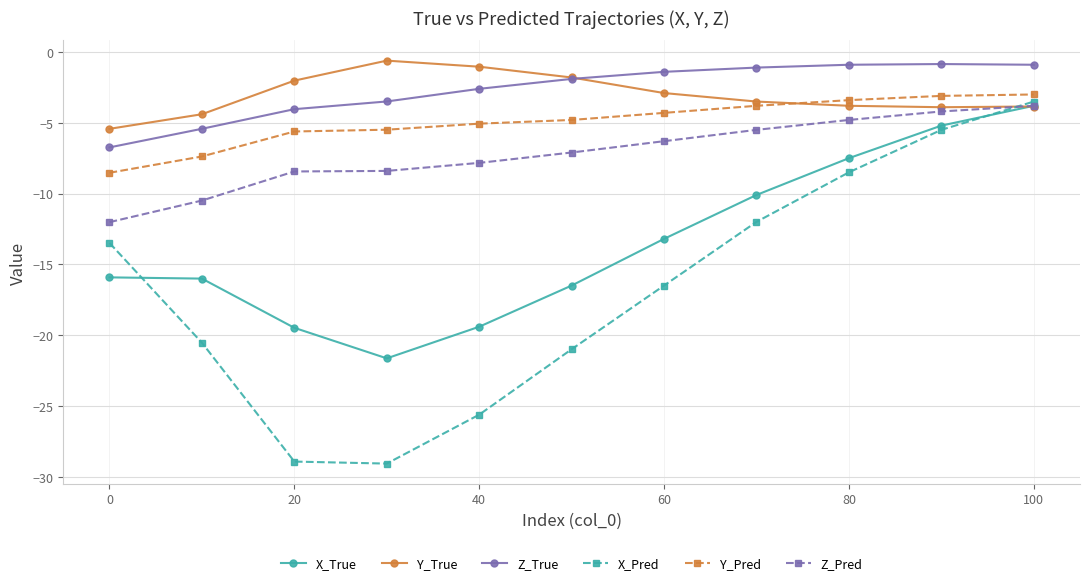

True or false: X_True and Y_Pred intersect in this chart.

False